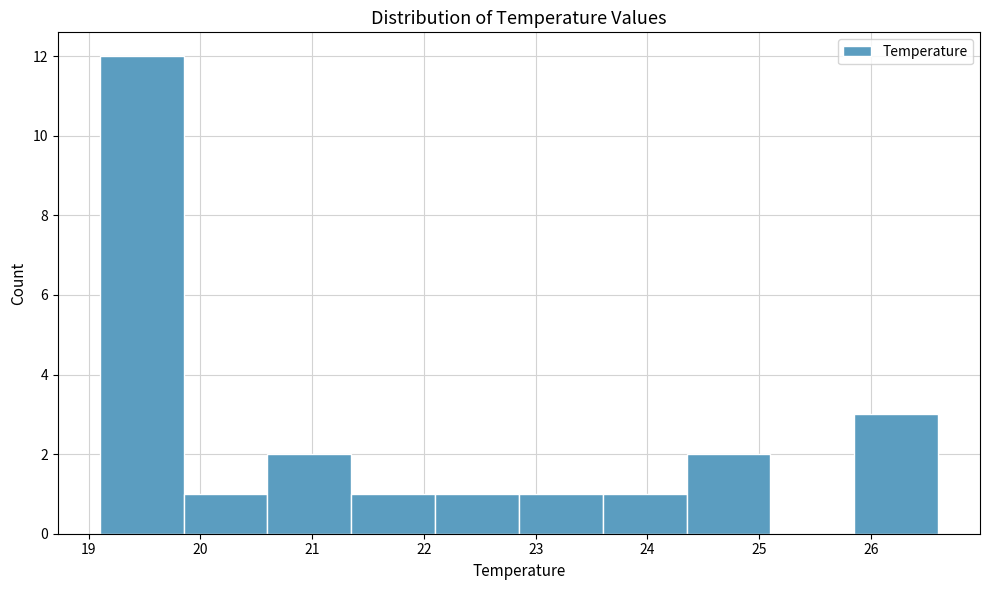

Reading left to right, transcribe this chart: for each bar, give the range it covers on the x-axis and its height. Neither the bar edges nor the heights are printed on the chart, so give them approximately, as read against the axes.

19.10 to 19.85: 12
19.85 to 20.60: 1
20.60 to 21.35: 2
21.35 to 22.10: 1
22.10 to 22.85: 1
22.85 to 23.60: 1
23.60 to 24.35: 1
24.35 to 25.10: 2
25.10 to 25.85: 0
25.85 to 26.60: 3